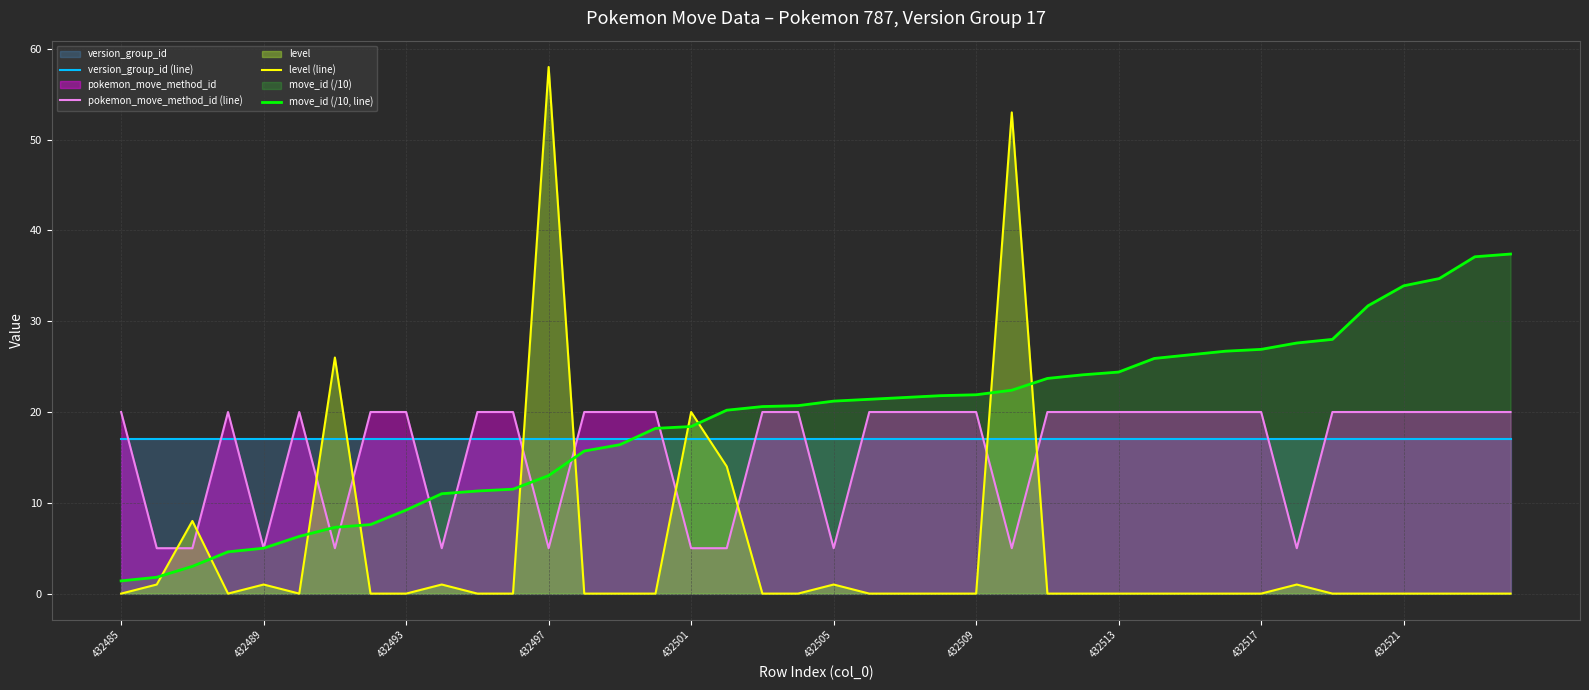

Which series has the largest range (max minus min)?

level (line)